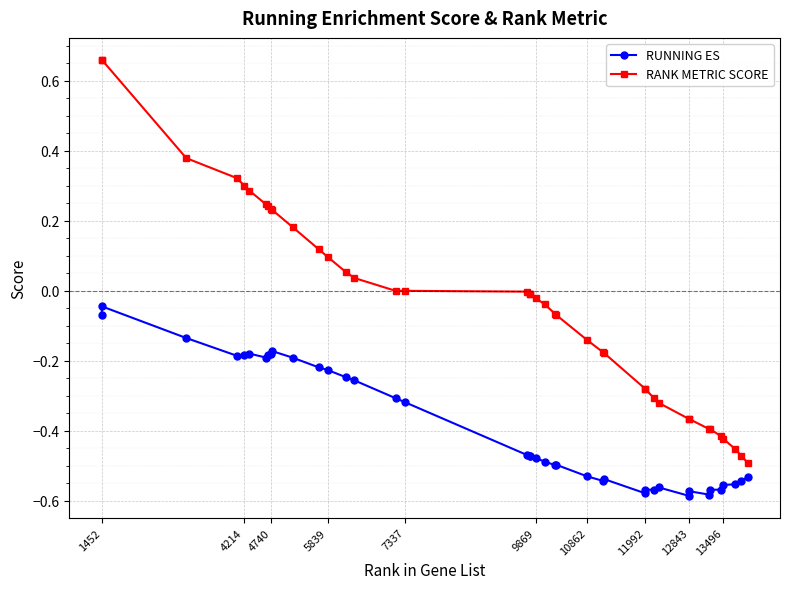

True or false: RUNNING ES and RANK METRIC SCORE cross at least once.

False